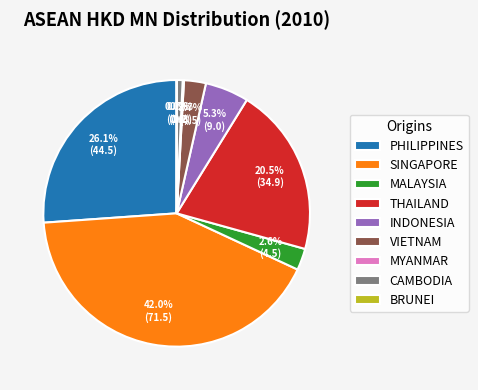

To the nearest percent, what is the difference between the largest and smallest slice percentages?

42%